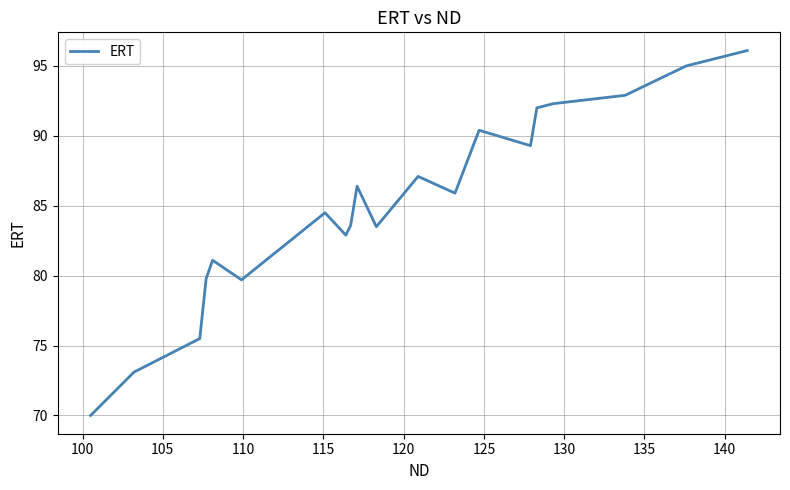

How many values are below 85?

10